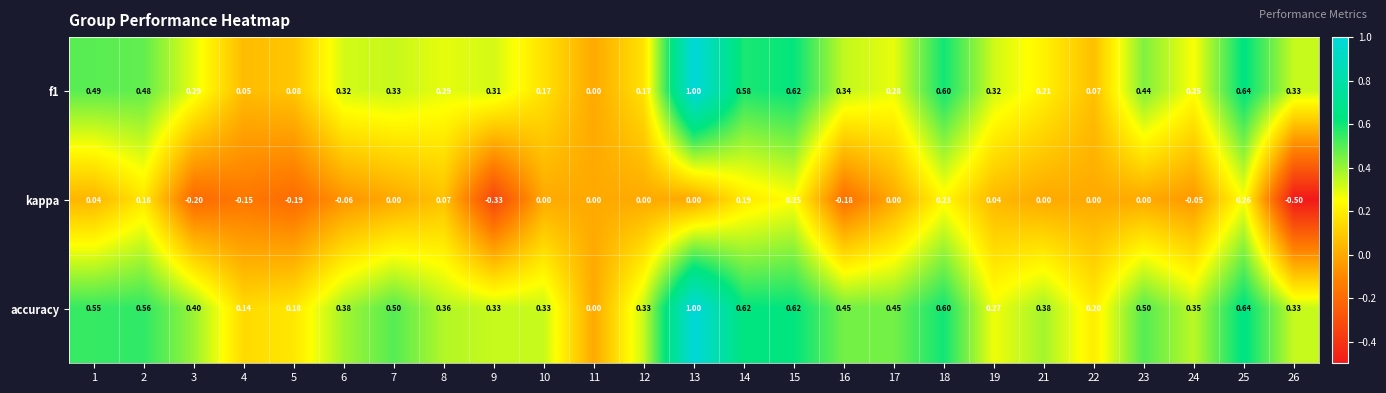

Is the value of f1 at 13 greater than the value of kappa at 26?

Yes